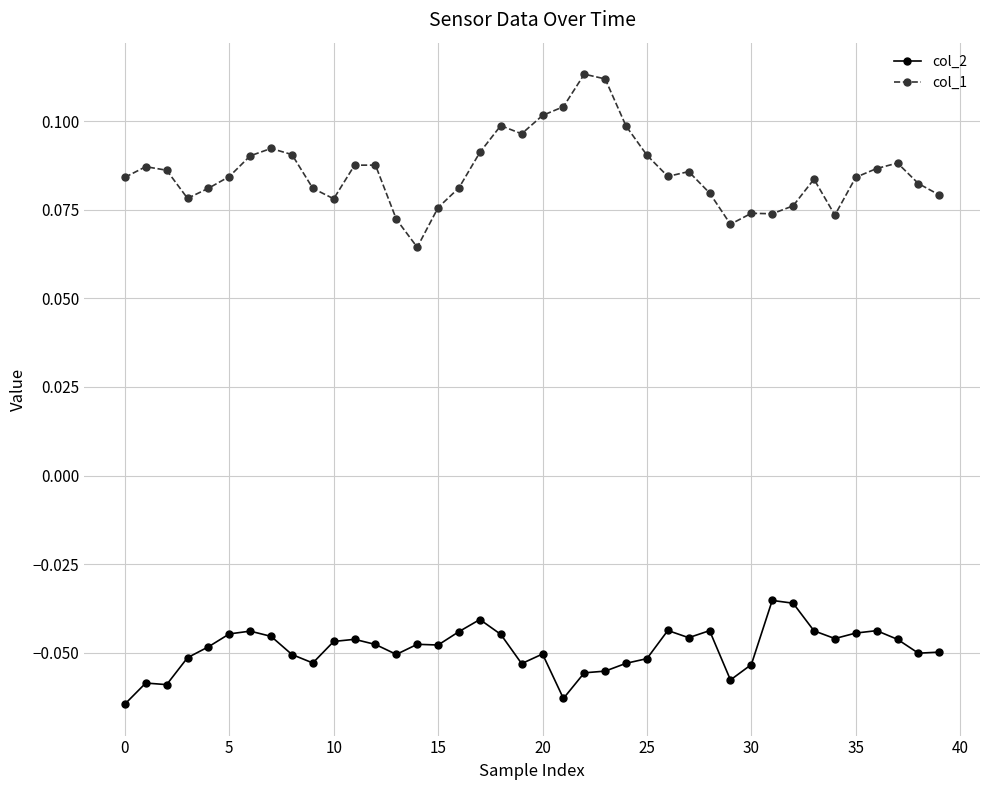

Which series has the largest range (max minus min)?

col_1